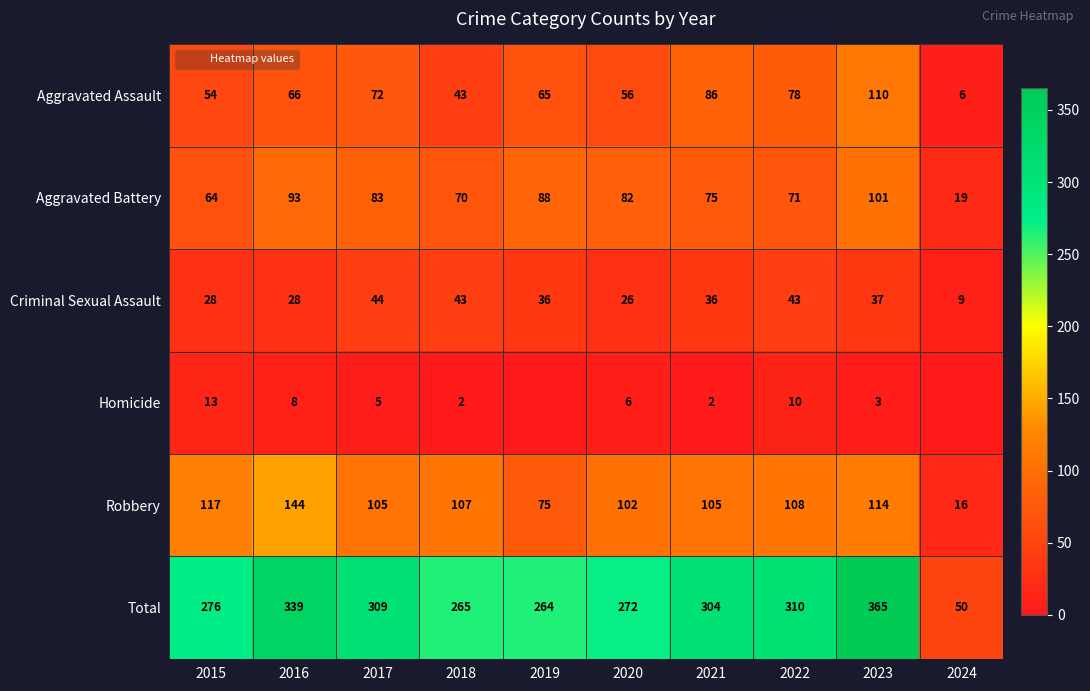

What is the minimum value for Criminal Sexual Assault?

9